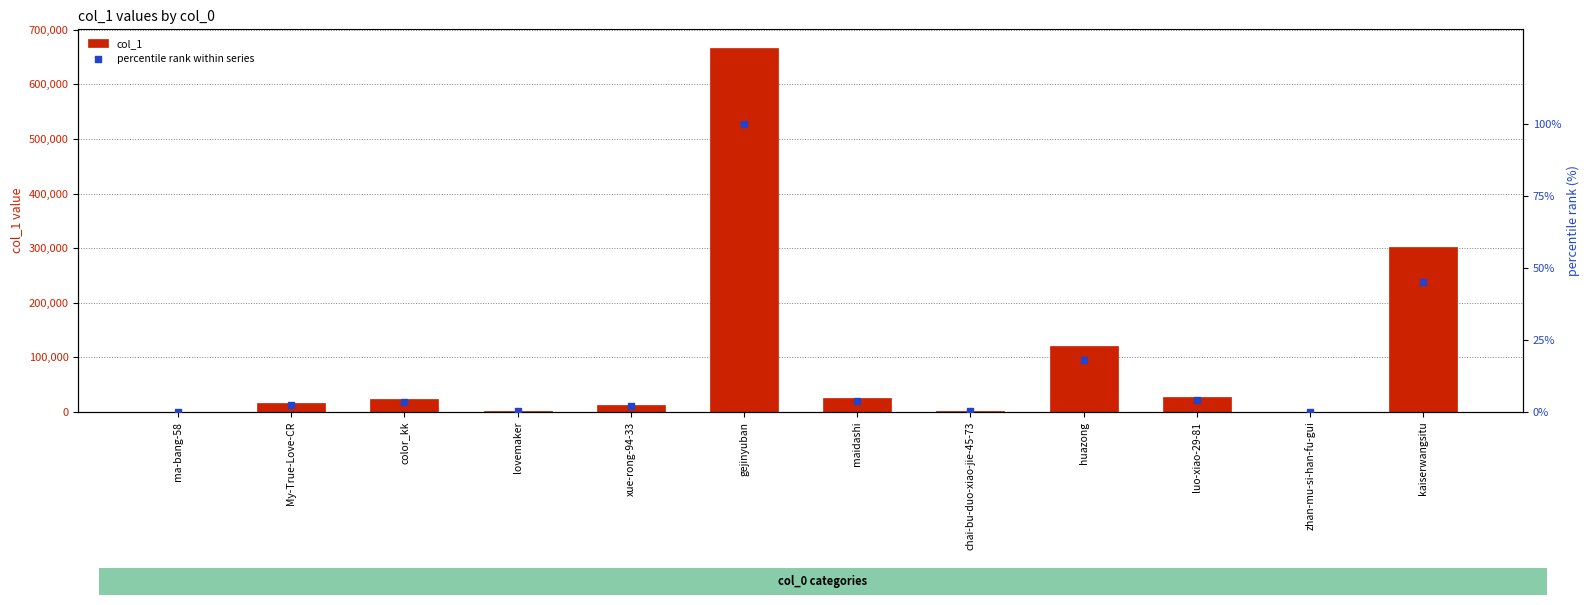

Which series contains the highest Y value?

col_1